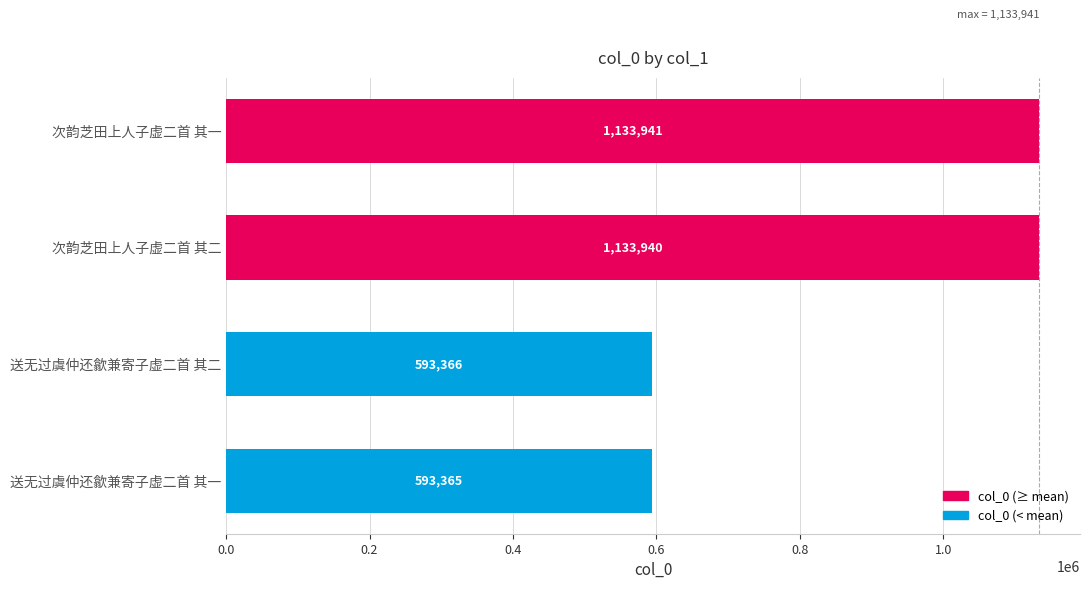

Rank the categories by value from highest to lowest.

次韵芝田上人子虚二首 其一, 次韵芝田上人子虚二首 其二, 送无过虞仲还歙兼寄子虚二首 其二, 送无过虞仲还歙兼寄子虚二首 其一